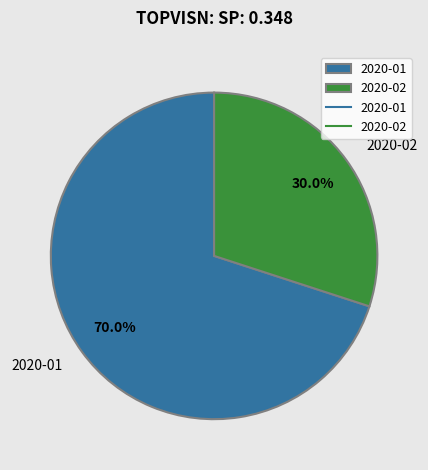

Is there a majority slice in this chart?

Yes